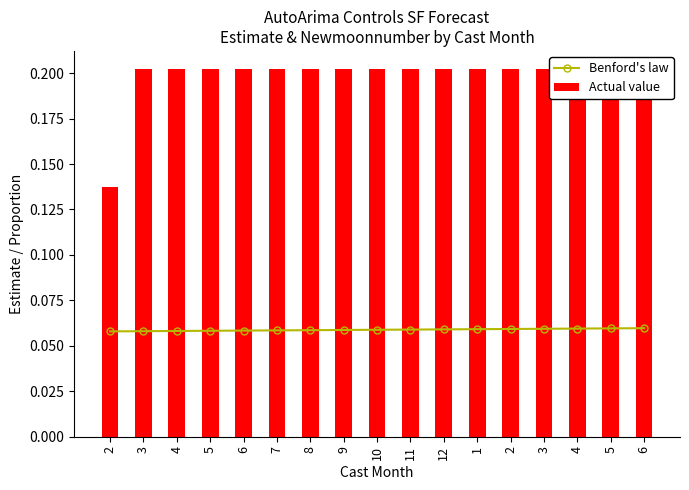

Reading right to left, list all the values displayed in this chart.

Benford's law: 6=0.1	5=0.1	4=0.1	3=0.1	2=0.1	1=0.1	12=0.1	11=0.1	10=0.1	9=0.1	8=0.1	7=0.1	6=0.1	5=0.1	4=0.1	3=0.1	2=0.1
Actual value: 6=0.2	5=0.2	4=0.2	3=0.2	2=0.2	1=0.2	12=0.2	11=0.2	10=0.2	9=0.2	8=0.2	7=0.2	6=0.2	5=0.2	4=0.2	3=0.2	2=0.1